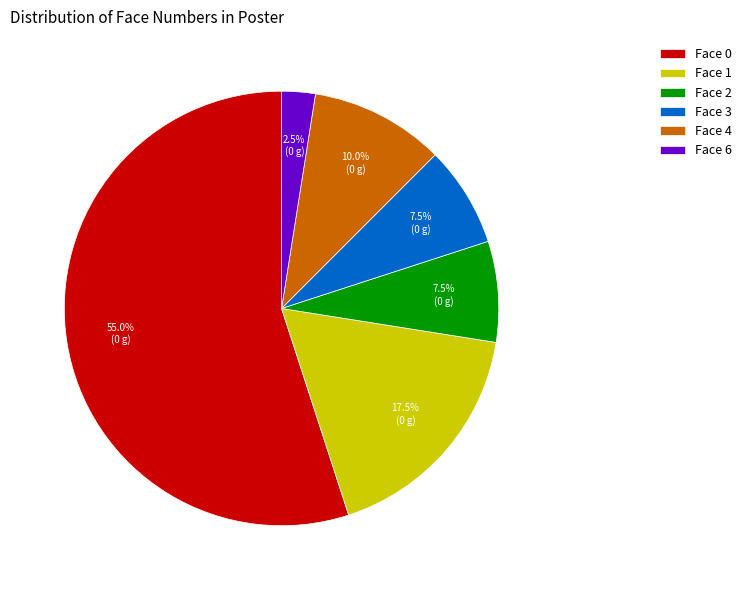

Combined, do Face 0 and Face 4 account for over 50%?

Yes